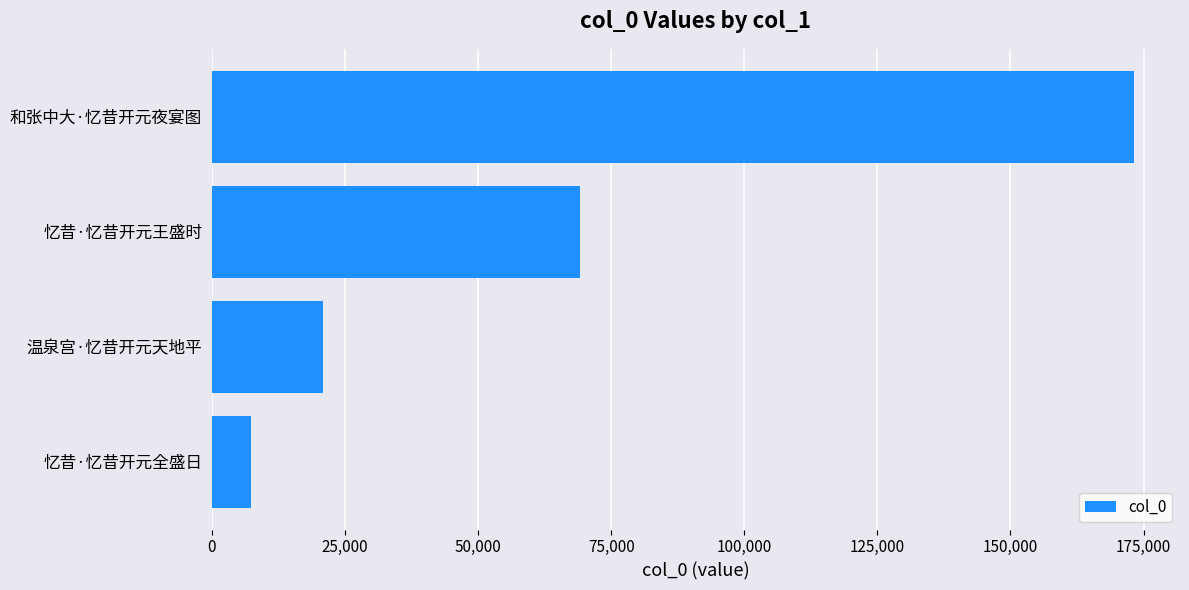

What is the difference between the maximum and minimum values?

165807